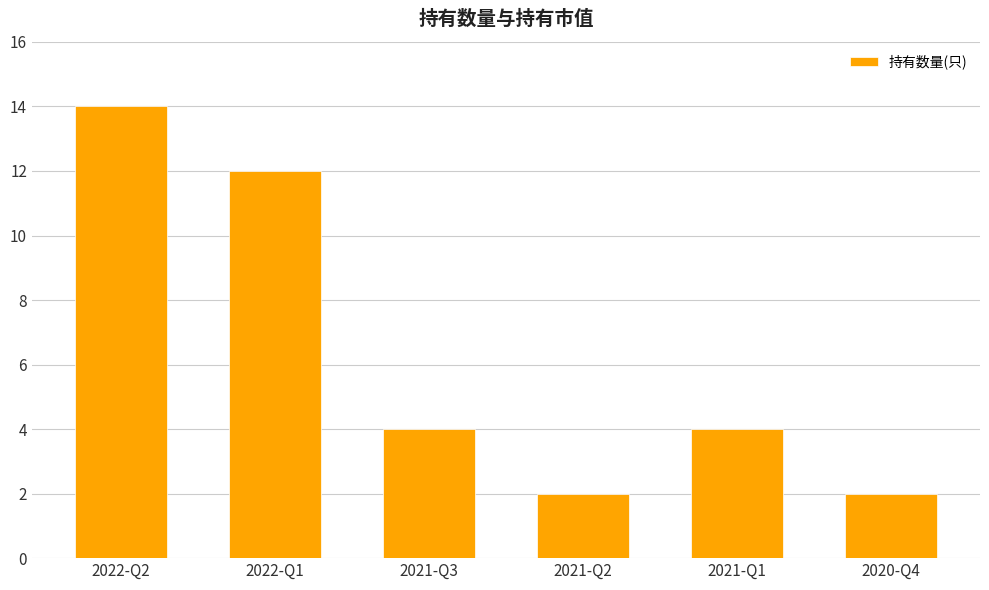

Is it true that the value at 2022-Q2 is 6?

False